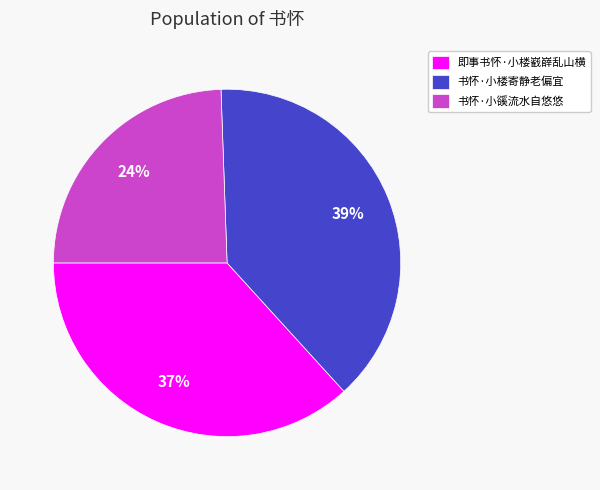

What is the largest slice in the pie chart?

书怀·小楼寄静老偏宜